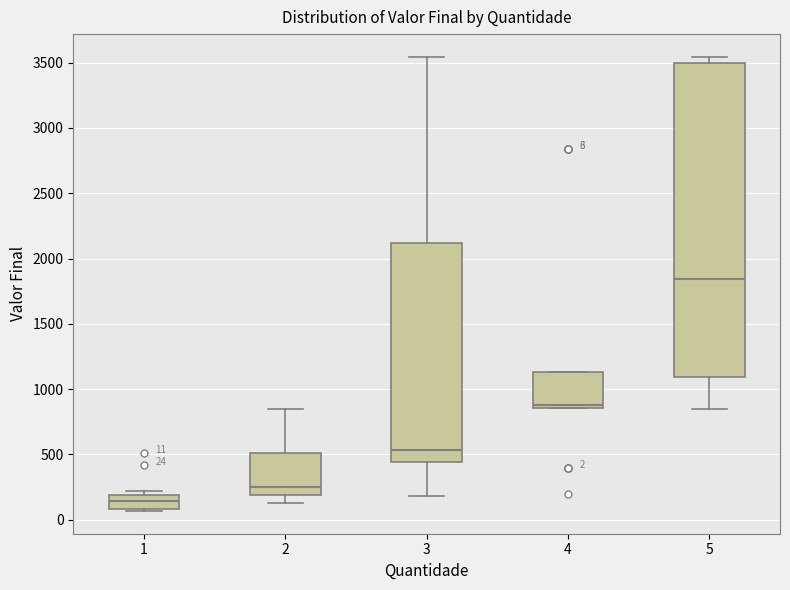

Which box's median line is the lowest?

1